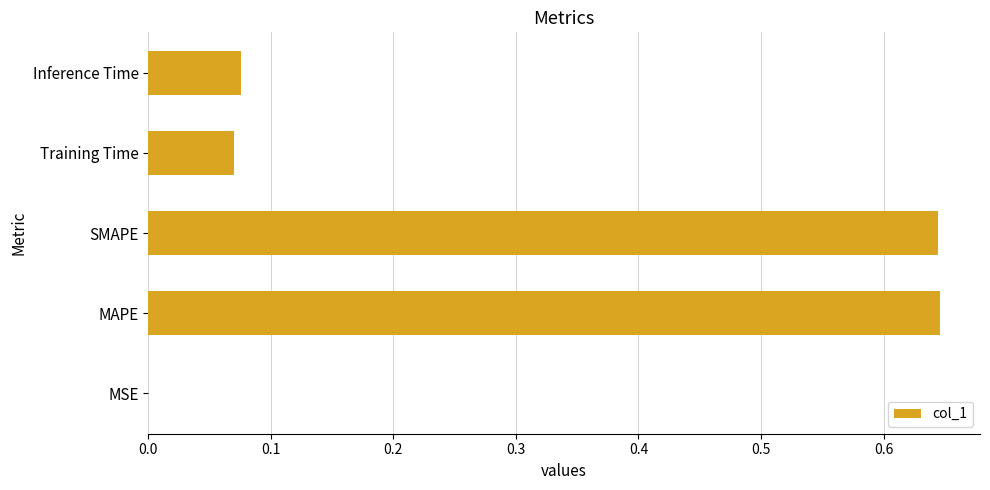

Which has a higher value, SMAPE or MSE?

SMAPE